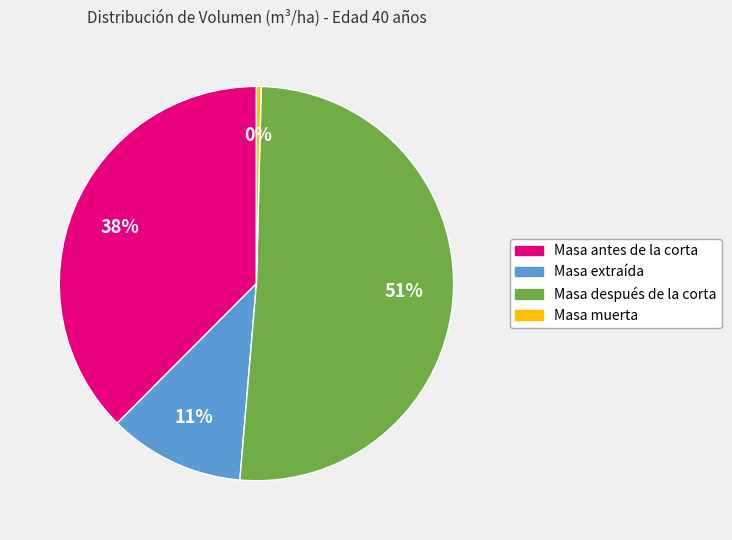

Which category has the biggest portion of the pie?

Masa después de la corta